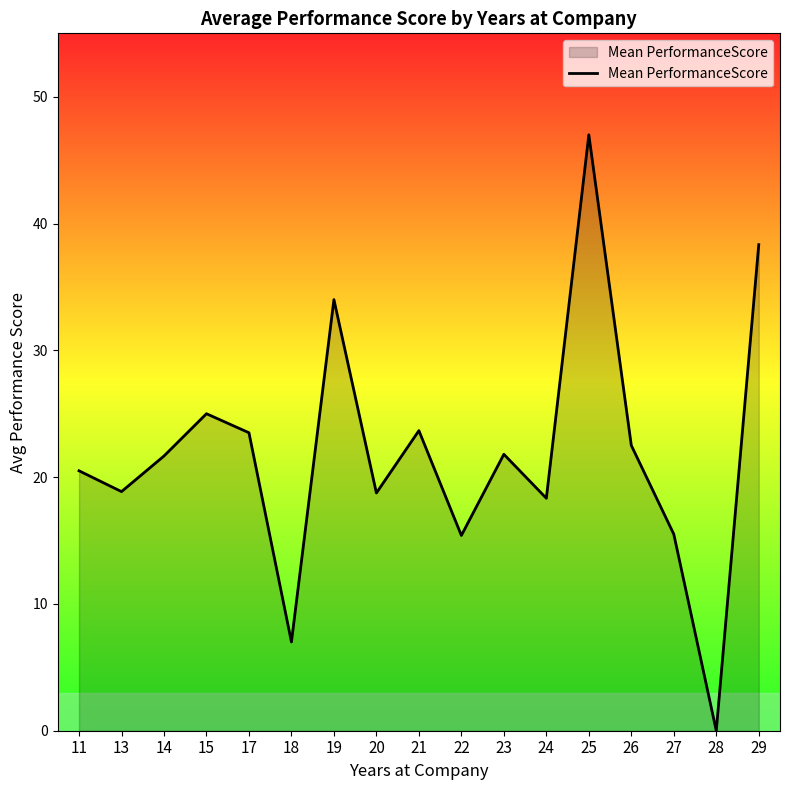

At which category does the chart reach its peak across all series?

25